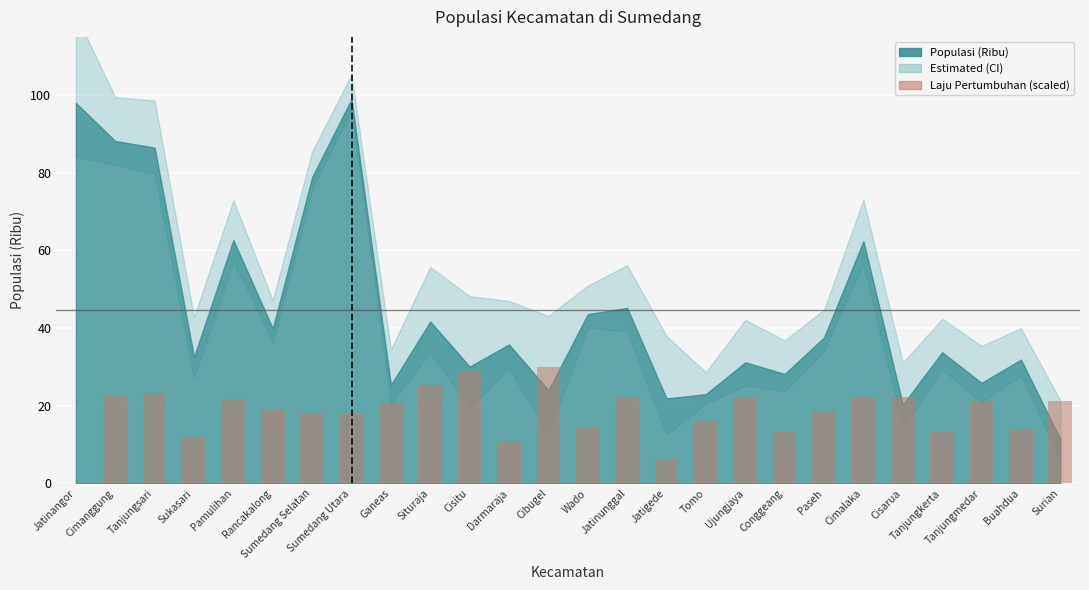

What is the maximum value shown in the chart?

30.0